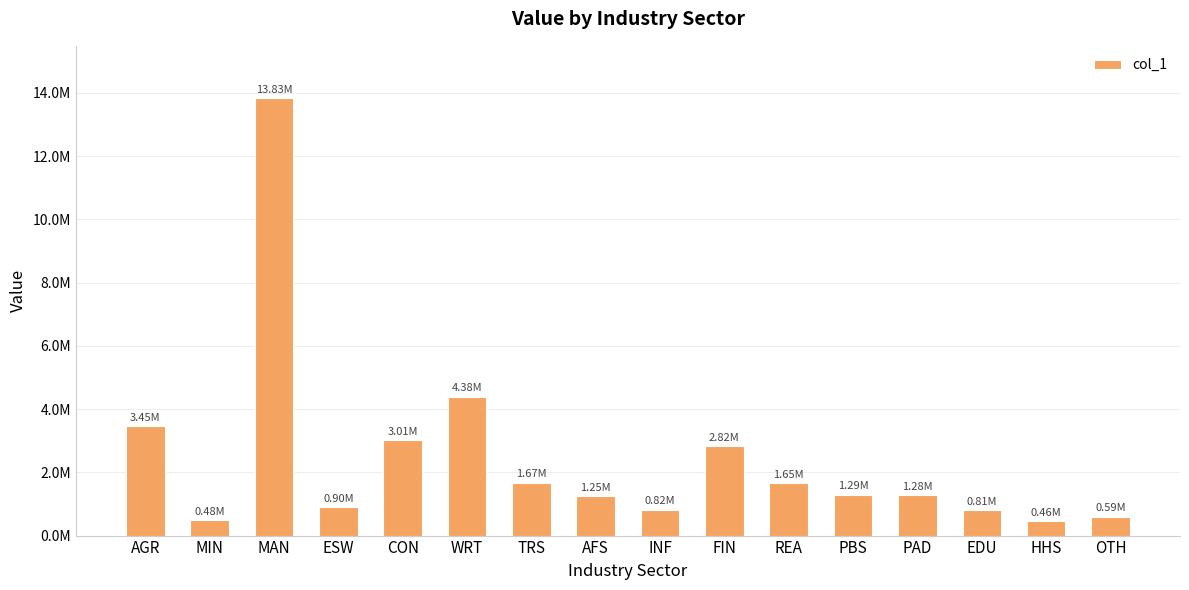

What is the greatest value displayed?

13829988.5